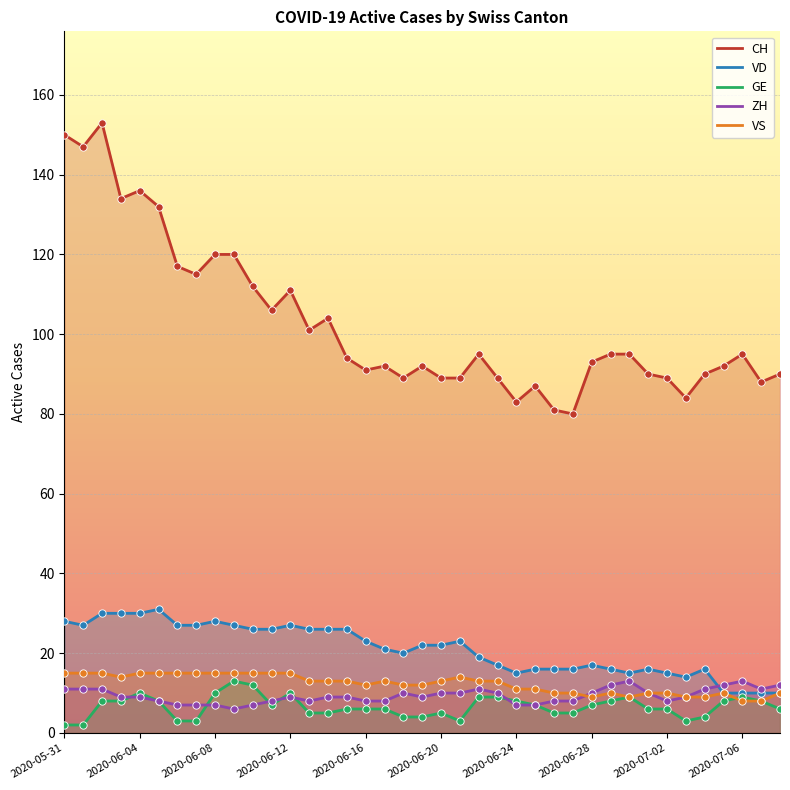

Which series has the largest total across all categories?

CH